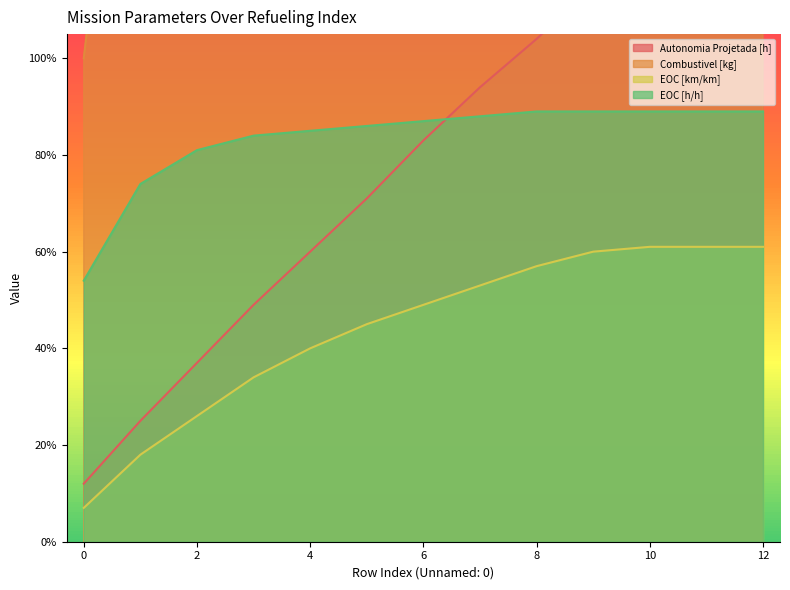

The value of Autonomia Projetada [h] at 8 is 1.0. True or false?

True